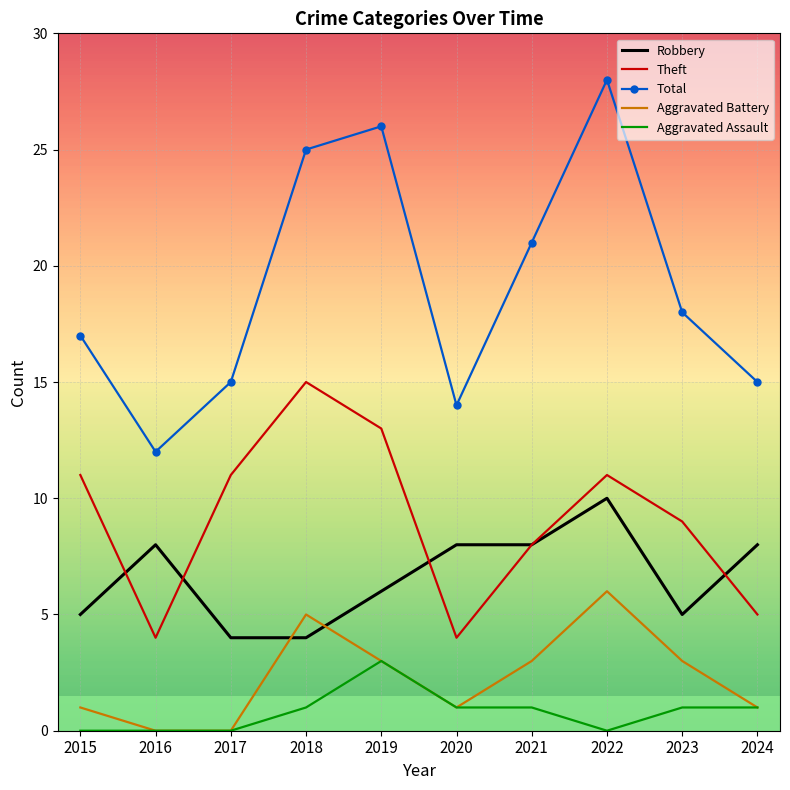

Where is the first local minimum for Theft?

2016